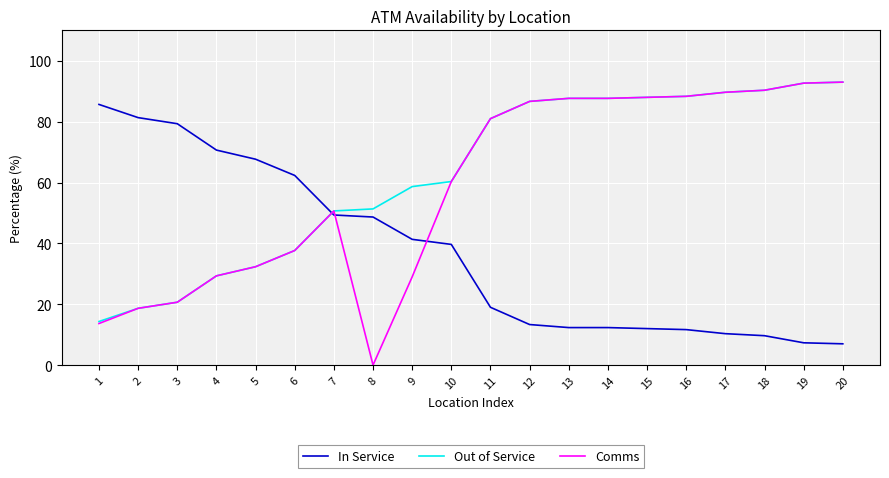

Is the value of Comms at 14 greater than the value of In Service at 13?

Yes